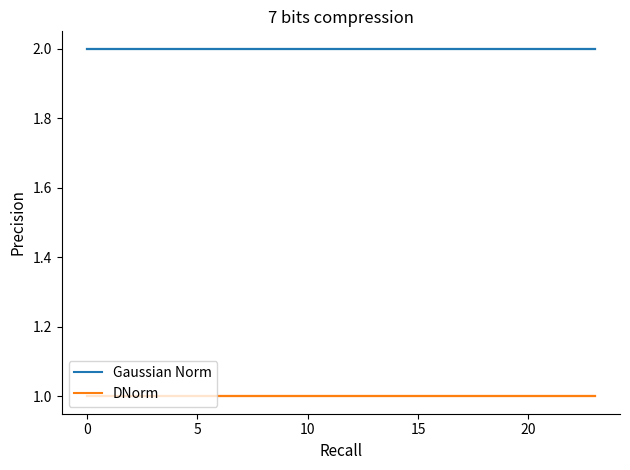

Which series has the largest total across all categories?

Gaussian Norm